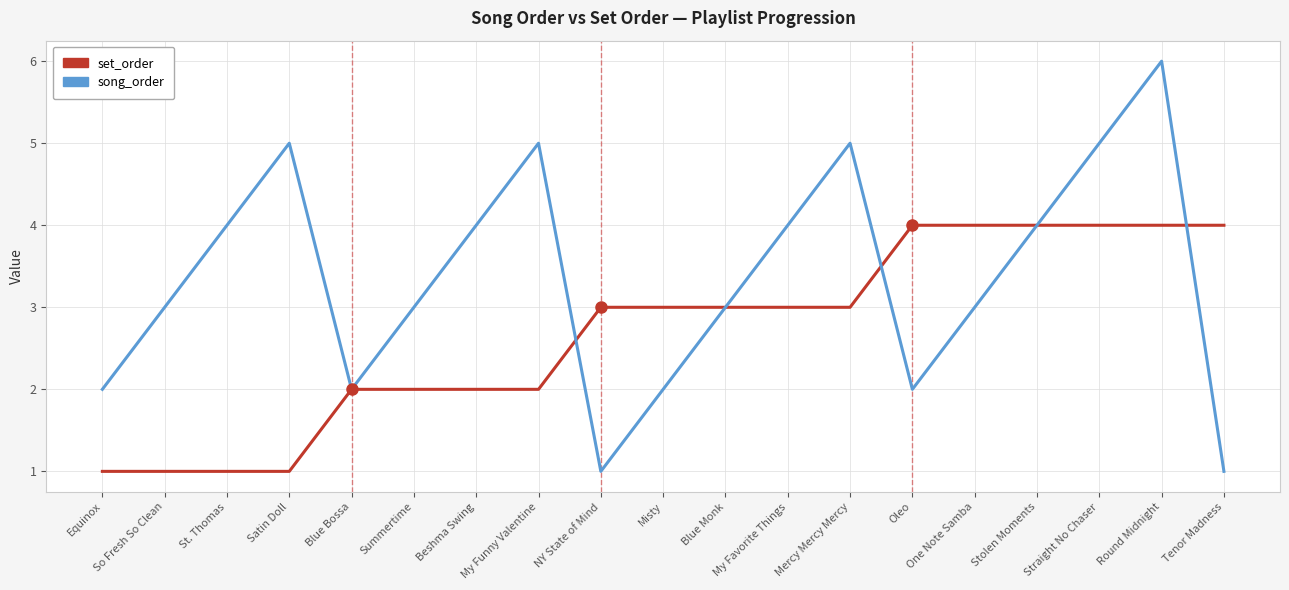

What is the maximum value for song_order?

6